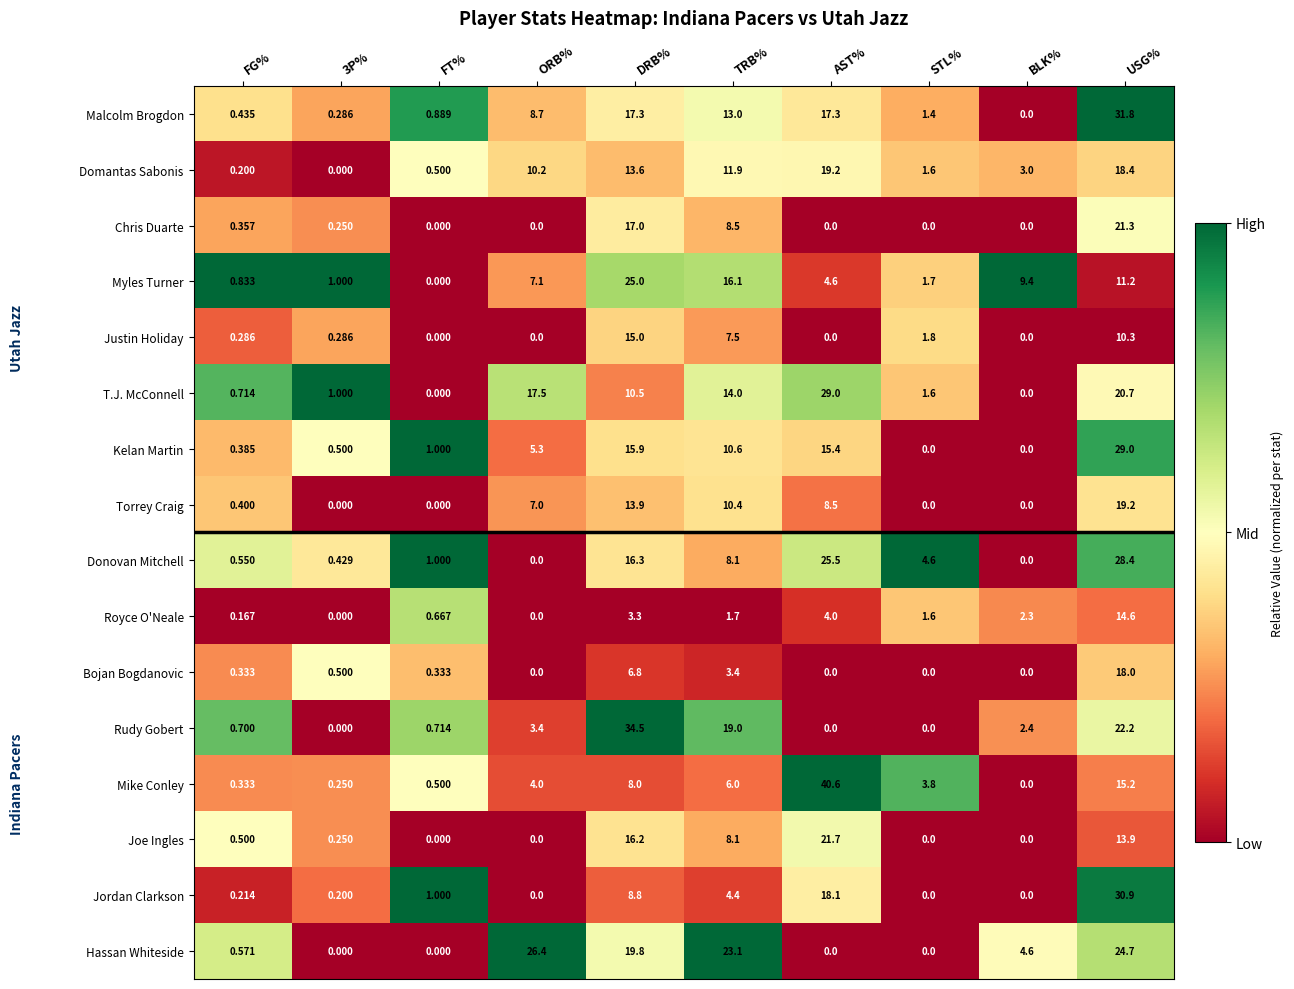

Which category has the highest value in the Torrey Craig series?

USG%